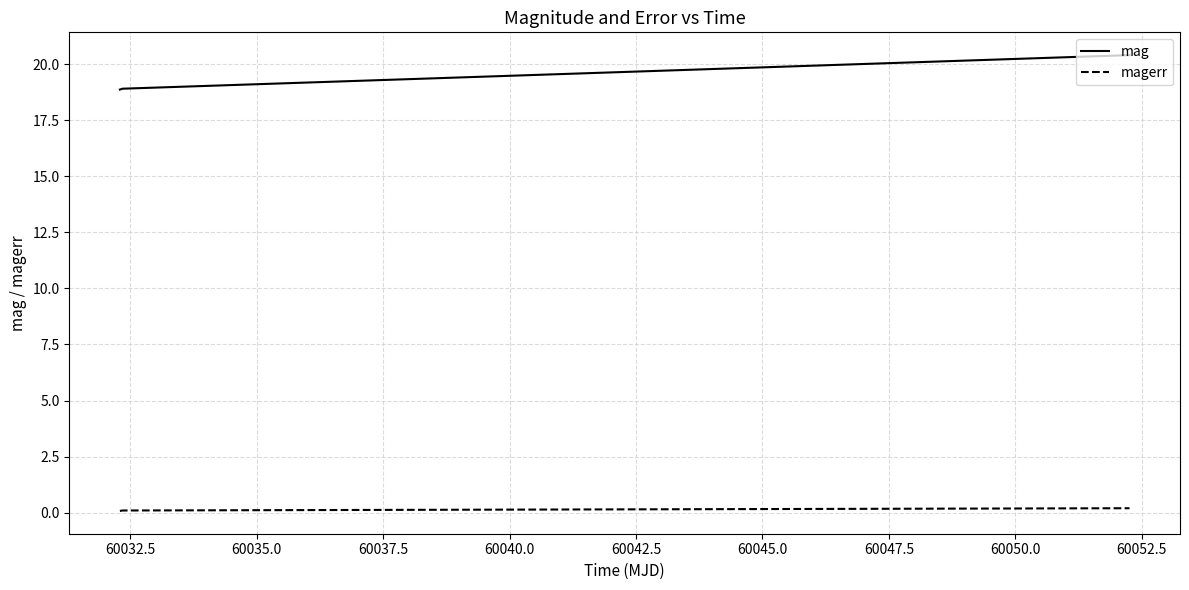

List the series in order of their overall mean, highest first.

mag, magerr